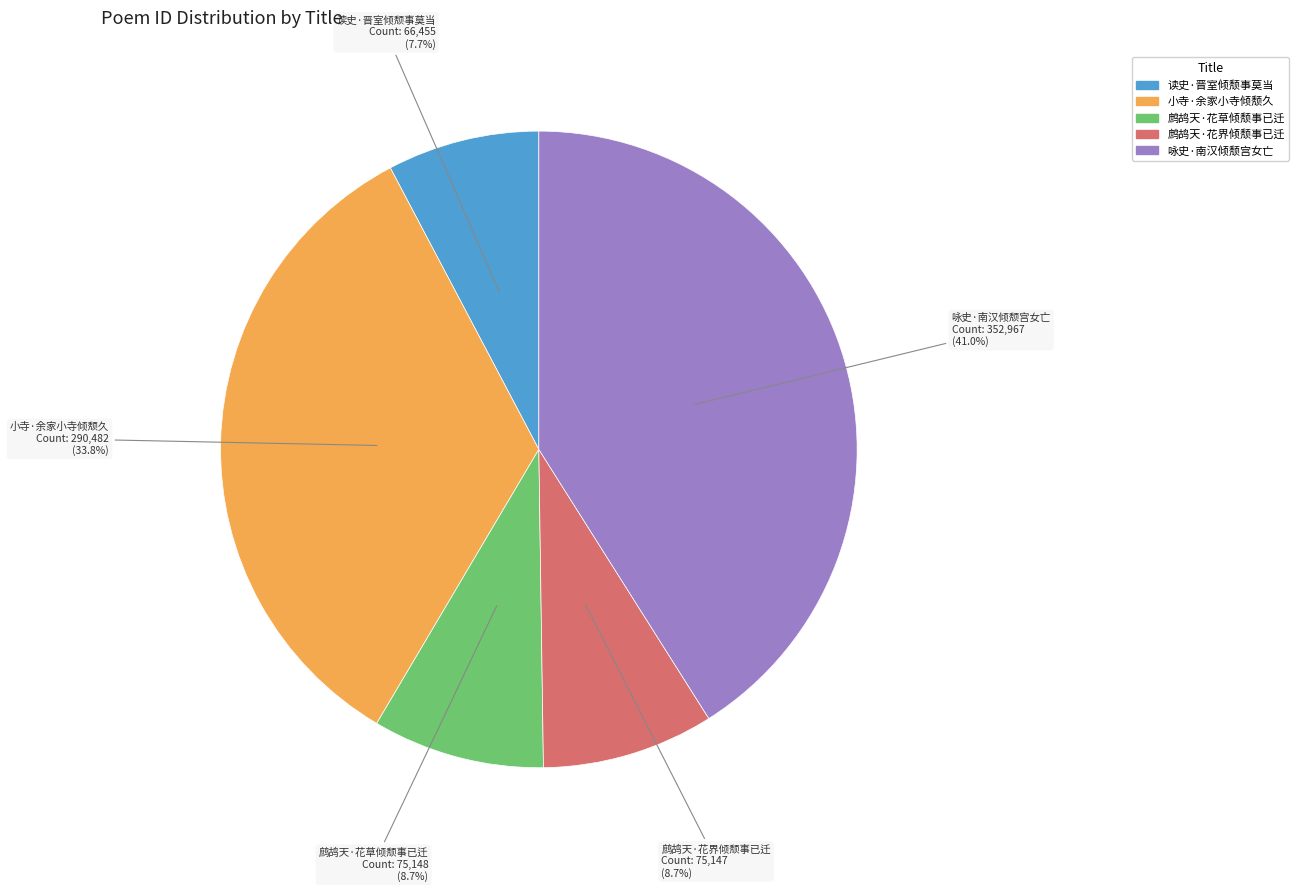

To the nearest percent, what portion does 咏史·南汉倾颓宫女亡 represent?

41%